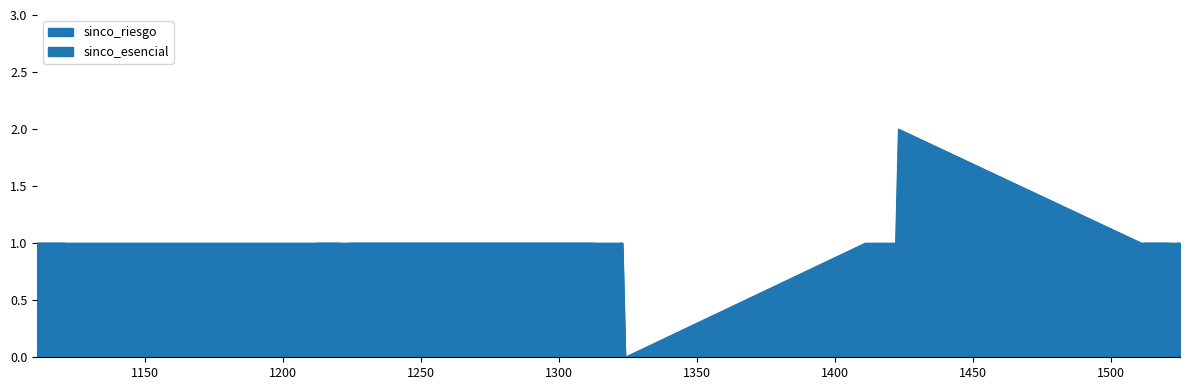

True or false: sinco_esencial and sinco_riesgo intersect in this chart.

False